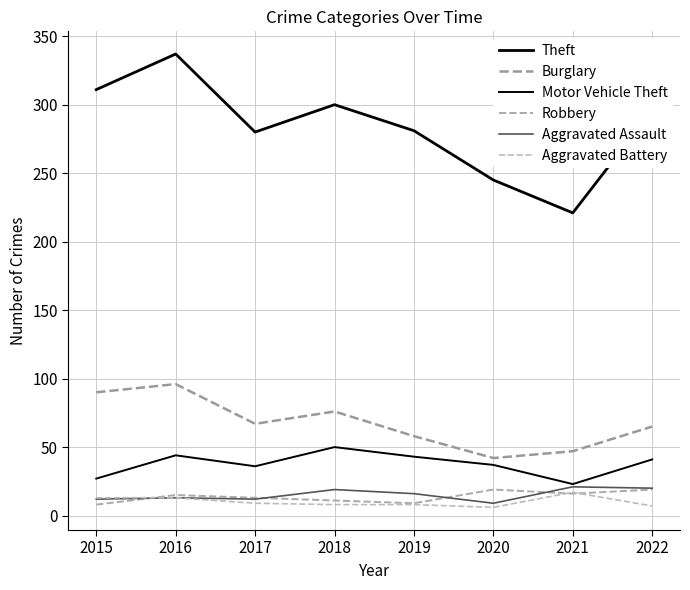

True or false: Burglary and Robbery intersect in this chart.

False